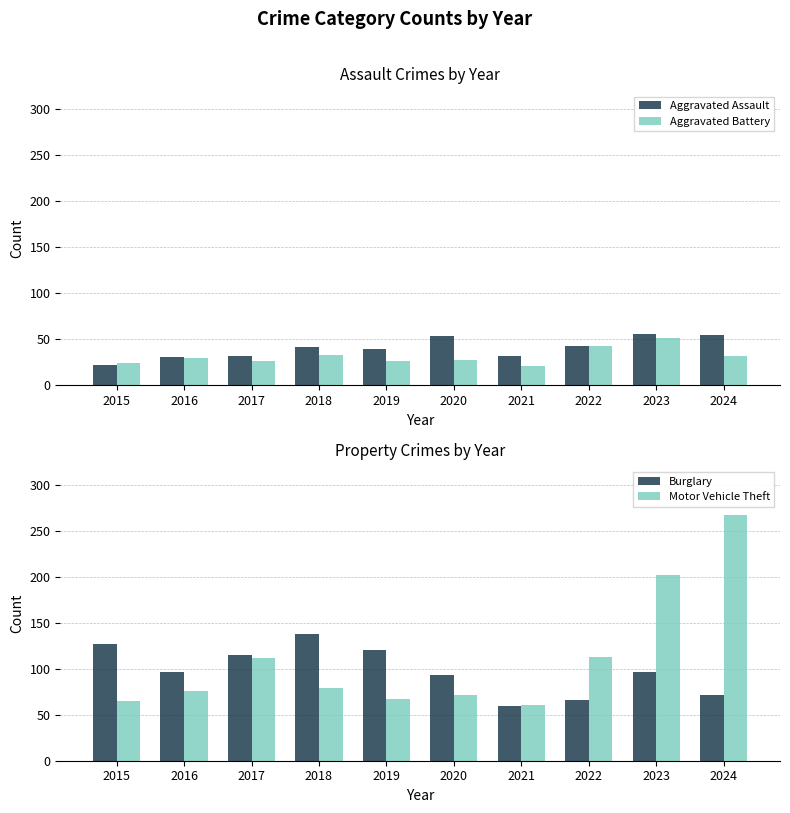

Are the bars grouped side by side (vs. stacked)?

Yes